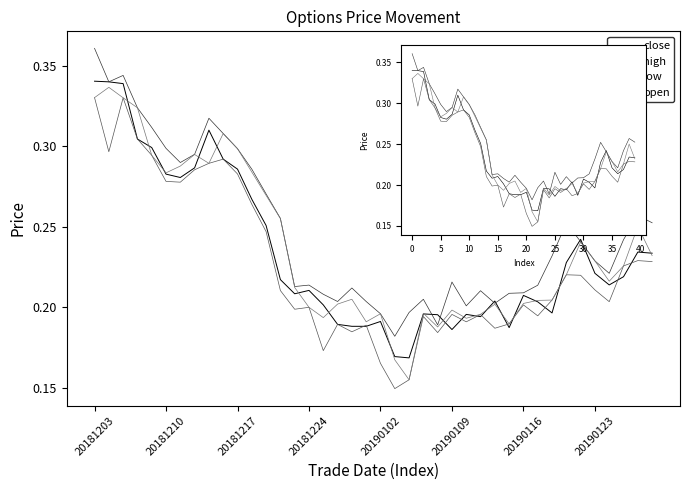

Reading left to right, extract all data points from this chart.

close: 0.3	0.3	0.3	0.3	0.3	0.3	0.3	0.3	0.3	0.3	0.3	0.3	0.3	0.2	0.2	0.2	0.2	0.2	0.2	0.2	0.2	0.2	0.2	0.2	0.2	0.2	0.2	0.2	0.2	0.2	0.2	0.2	0.2	0.2	0.2	0.2	0.2	0.2	0.2	0.2
high: 0.4	0.3	0.3	0.3	0.3	0.3	0.3	0.3	0.3	0.3	0.3	0.3	0.3	0.3	0.2	0.2	0.2	0.2	0.2	0.2	0.2	0.2	0.2	0.2	0.2	0.2	0.2	0.2	0.2	0.2	0.2	0.2	0.2	0.3	0.2	0.2	0.2	0.2	0.3	0.3
low: 0.3	0.3	0.3	0.3	0.3	0.3	0.3	0.3	0.3	0.3	0.3	0.3	0.2	0.2	0.2	0.2	0.2	0.2	0.2	0.2	0.2	0.1	0.2	0.2	0.2	0.2	0.2	0.2	0.2	0.2	0.2	0.2	0.2	0.2	0.2	0.2	0.2	0.2	0.2	0.2
open: 0.3	0.3	0.3	0.3	0.3	0.3	0.3	0.3	0.3	0.3	0.3	0.3	0.3	0.3	0.2	0.2	0.2	0.2	0.2	0.2	0.2	0.2	0.2	0.2	0.2	0.2	0.2	0.2	0.2	0.2	0.2	0.2	0.2	0.2	0.2	0.2	0.2	0.2	0.3	0.2